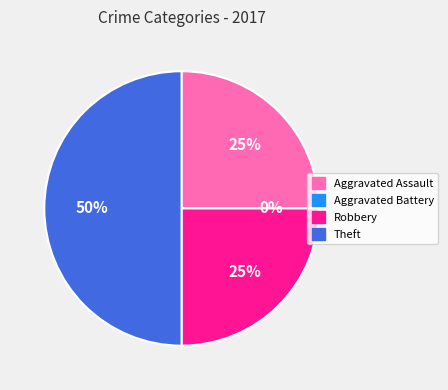

To the nearest percent, what is the combined percentage of Aggravated Battery and Robbery?

25%